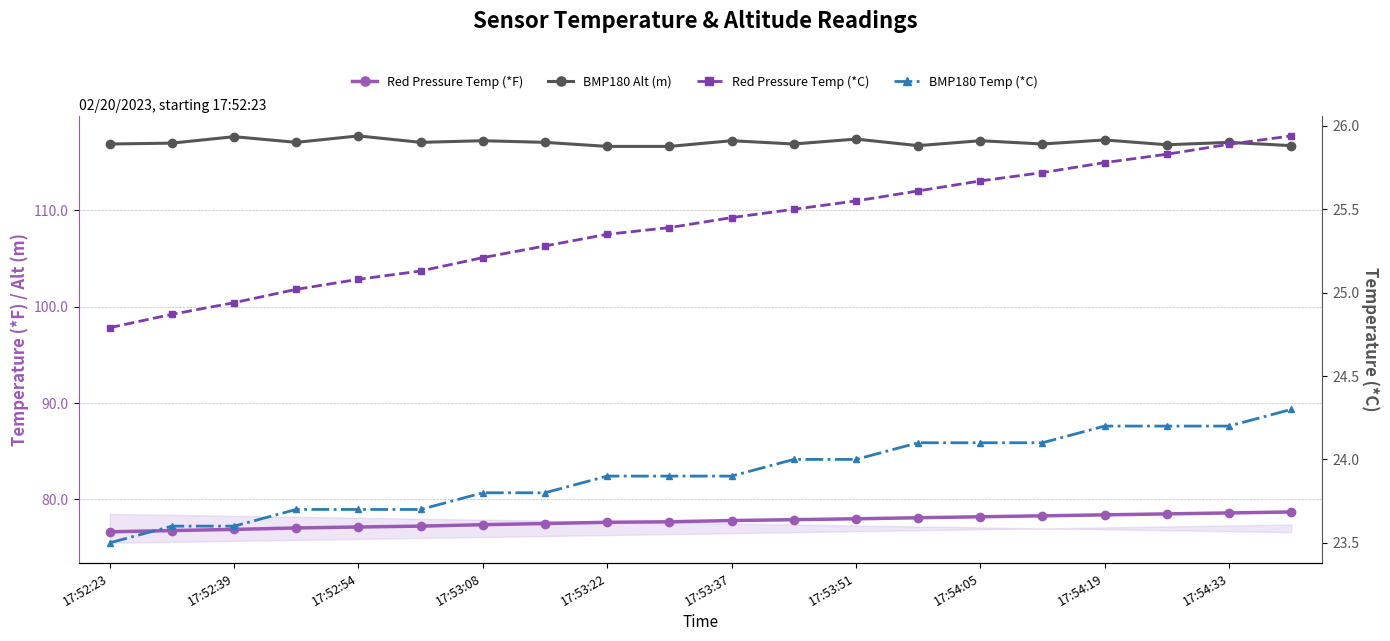

Rank the series at 17:52:39 from highest to lowest value.

BMP180 Alt (m), Red Pressure Temp (*F), Red Pressure Temp (*C), BMP180 Temp (*C)